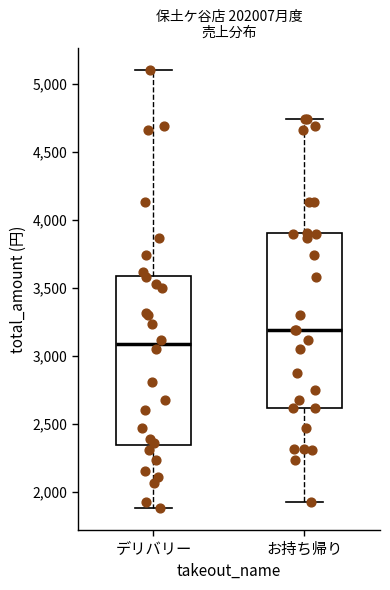

Which box's median line is the highest?

お持ち帰り